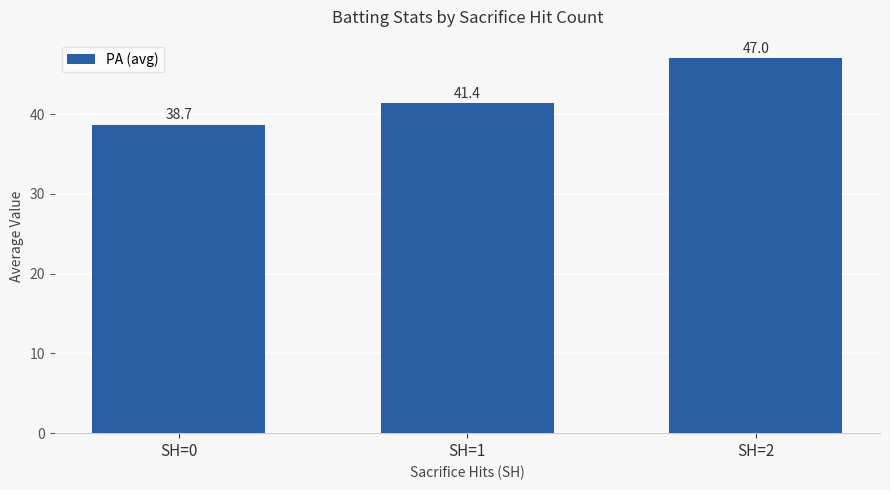

Which category has the lowest value across all series?

SH=0